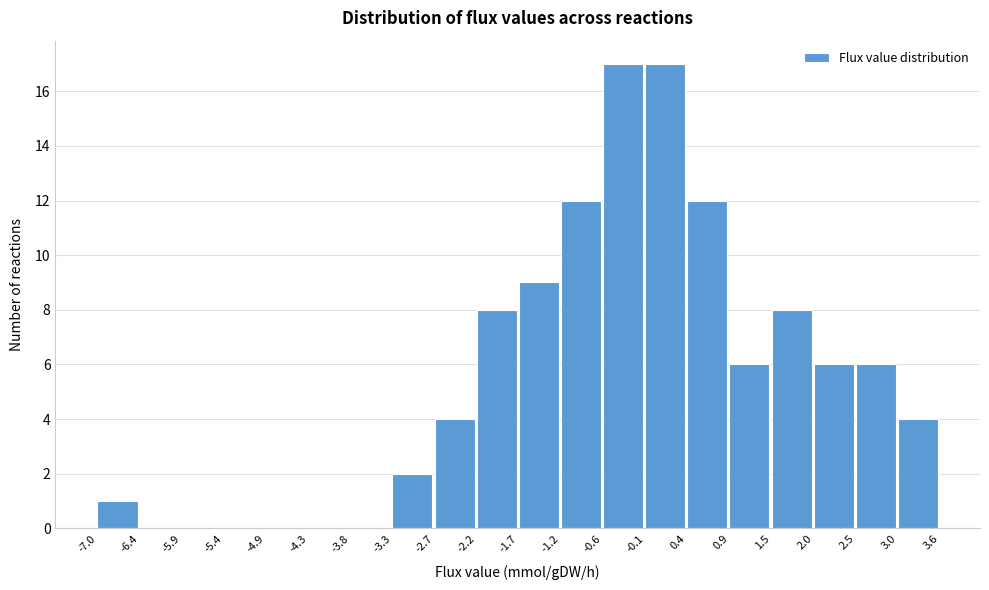

What is the height of the bar covering 0.9 to 1.5 on the x-axis? The values are not printed on the chart, so give them approximately, as read against the axis.

6